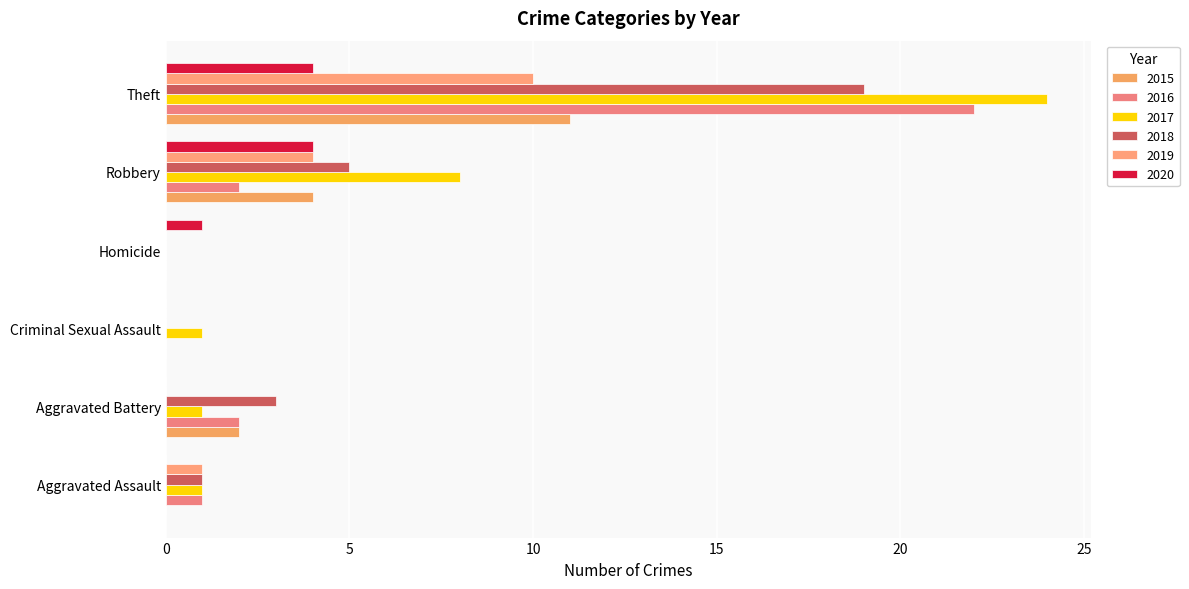

What is the average value of the 2019 series?

2